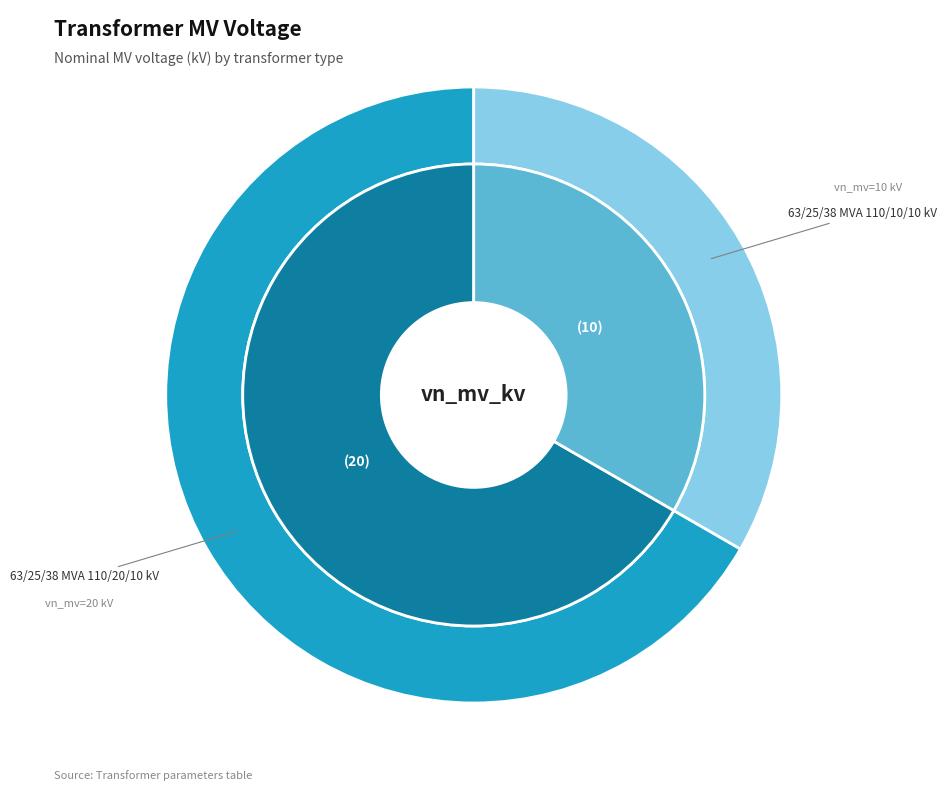

Is the sum of 63/25/38 MVA 110/10/10 kV and 63/25/38 MVA 110/20/10 kV greater than half?

Yes